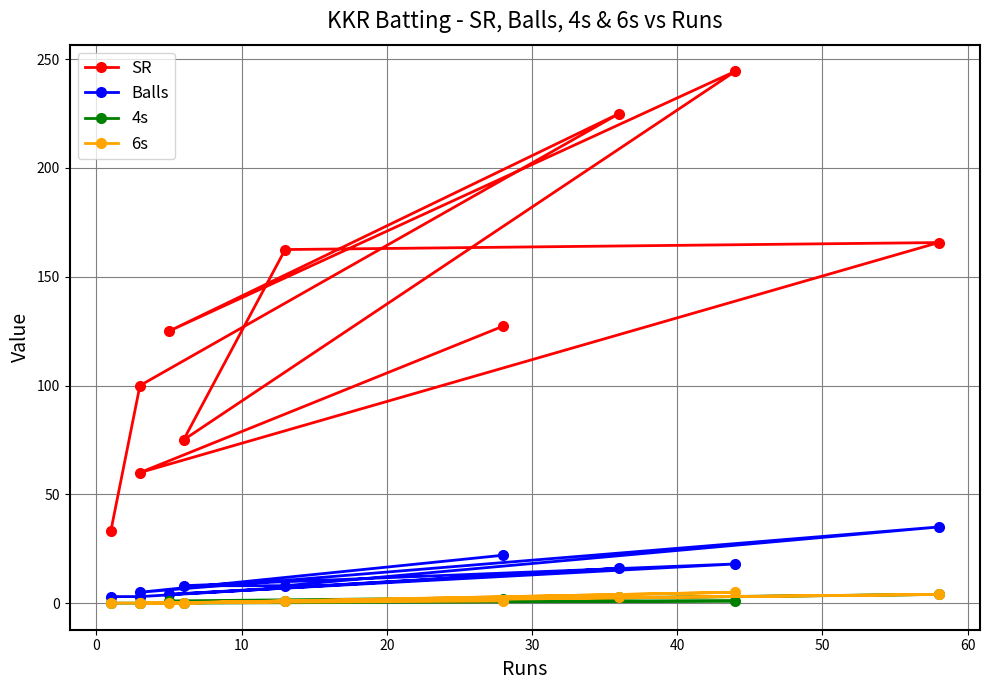

At how many categories does at least one series exceed 0?

10